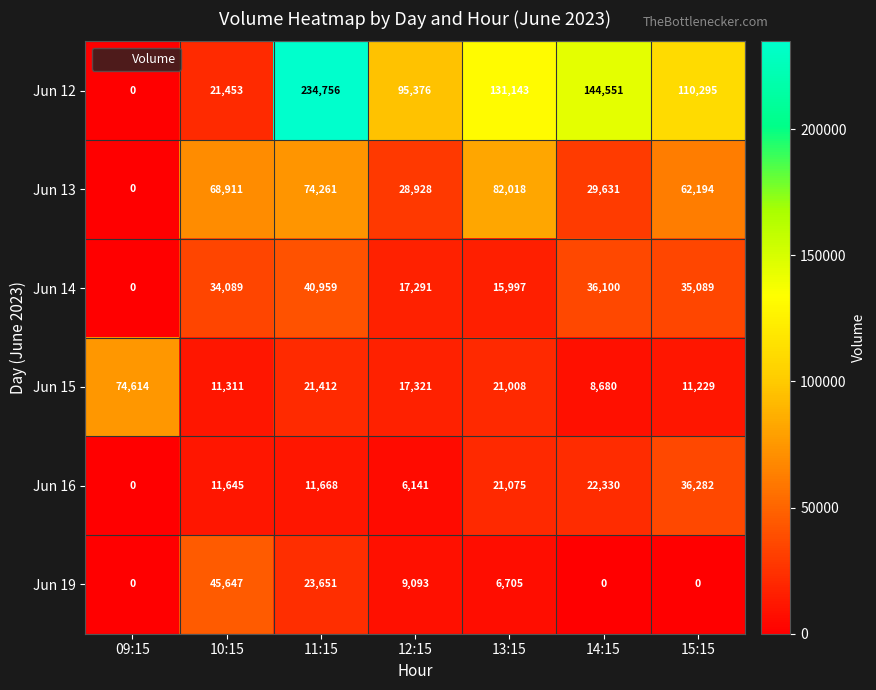

Where does the Jun 13 series first go above 62194?

10:15